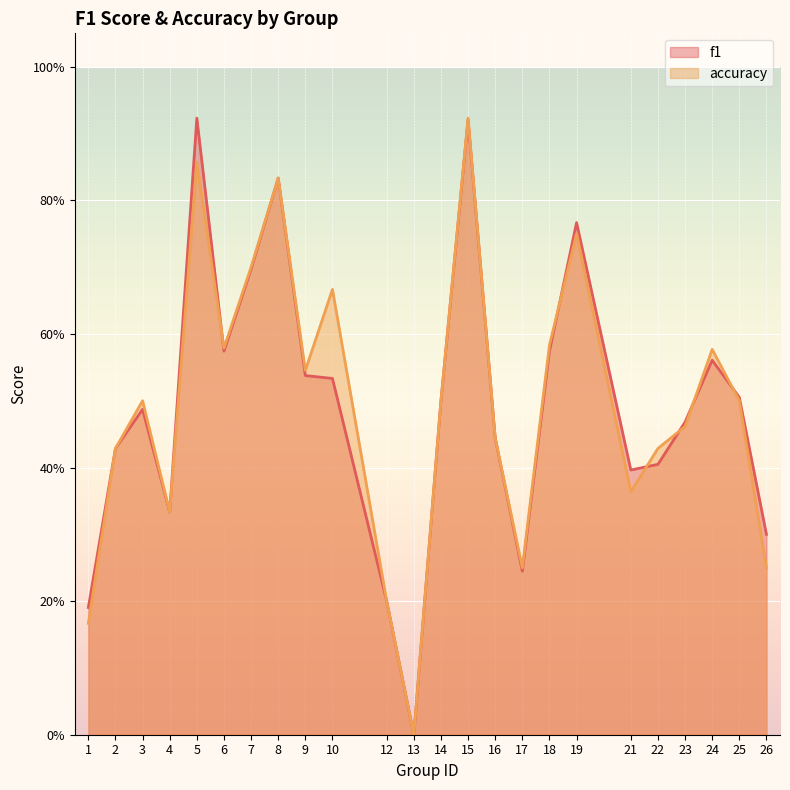

What is the difference between the maximum and second lowest values in the accuracy series?

0.8